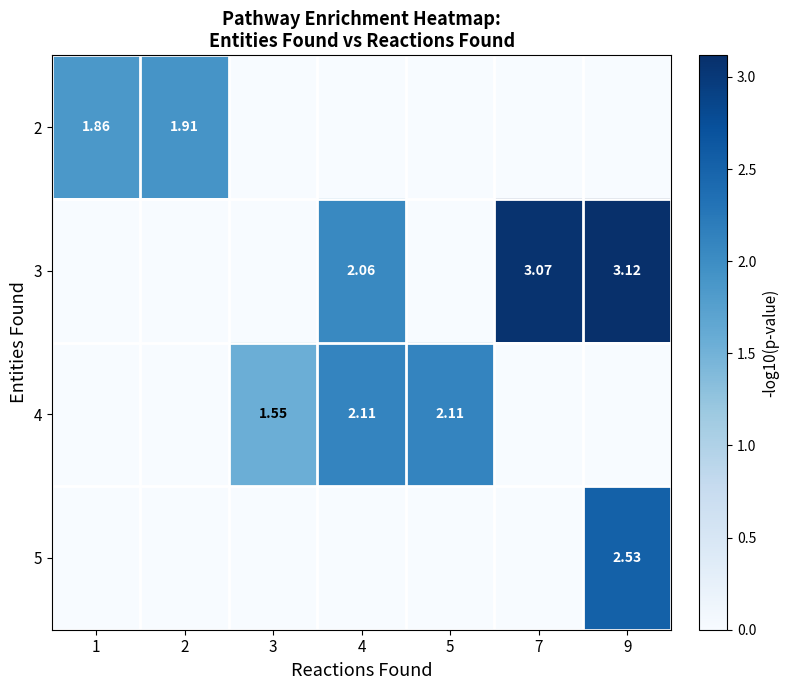

What is the difference between the maximum and minimum values in the row_3 series?

2.5